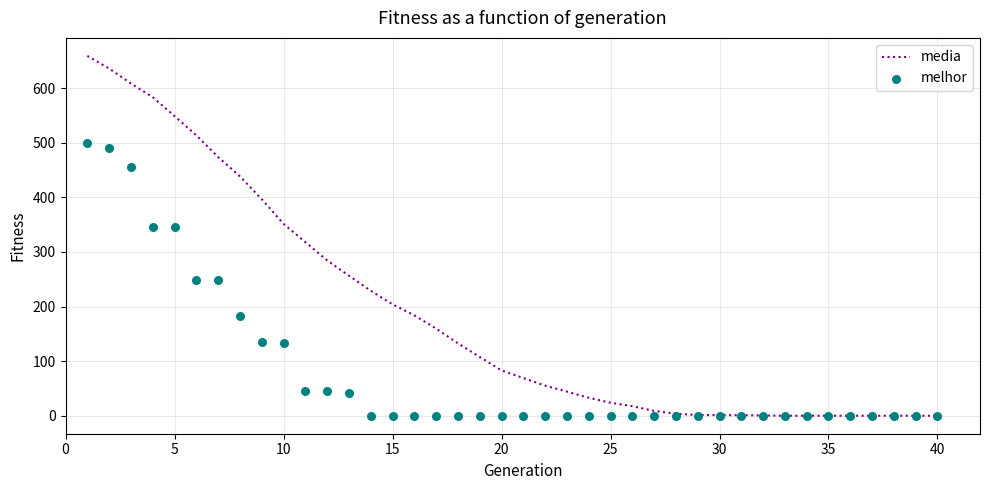

Which series has the largest total across all categories?

media